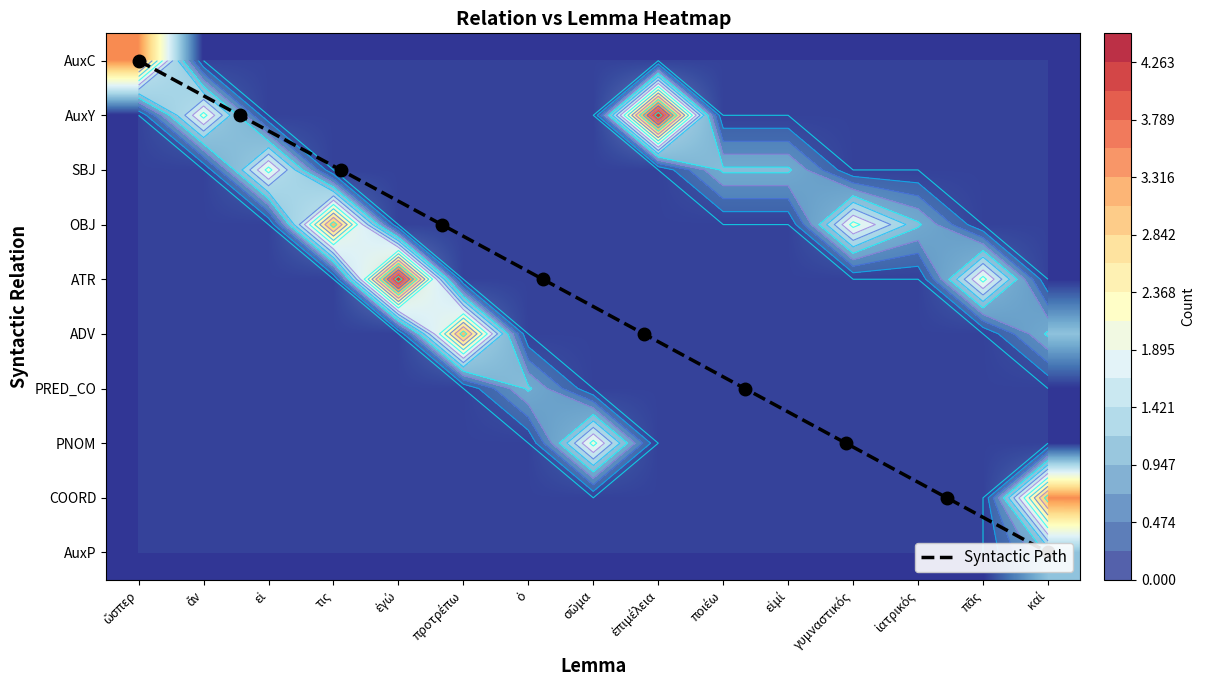

At how many categories does at least one series exceed 2?

6